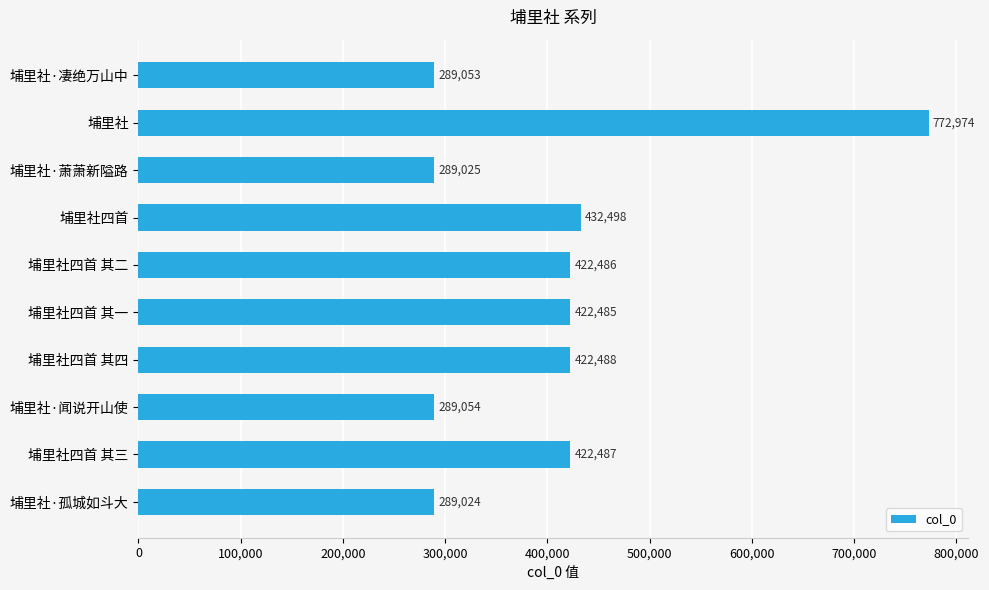

Approximately how many times larger is the value at 埔里社·孤城如斗大 compared to 埔里社四首 其三?

0.7